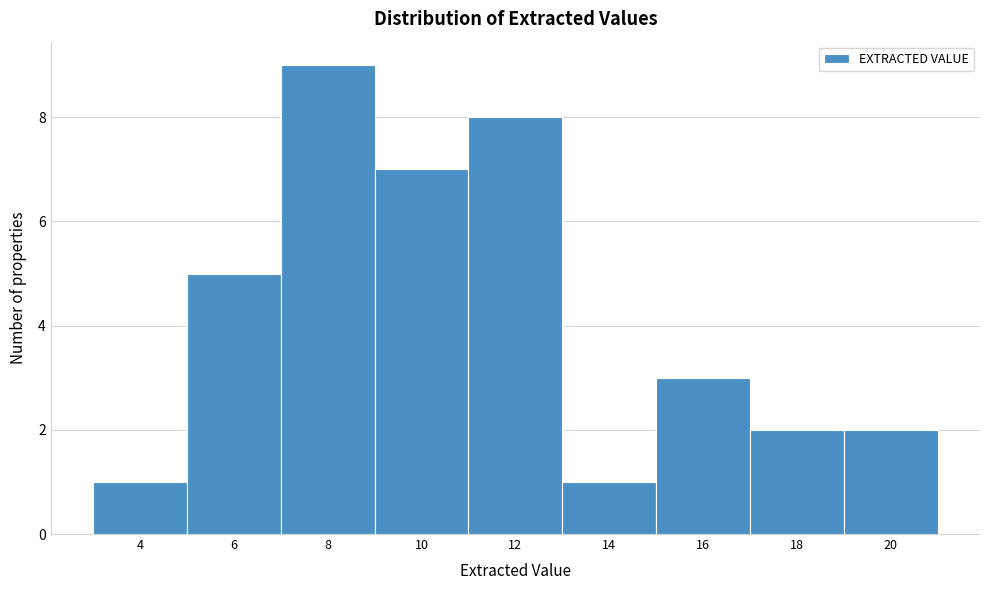

Reading left to right, transcribe all the data shown in this chart.

4=1	6=5	8=9	10=7	12=8	14=1	16=3	18=2	20=2